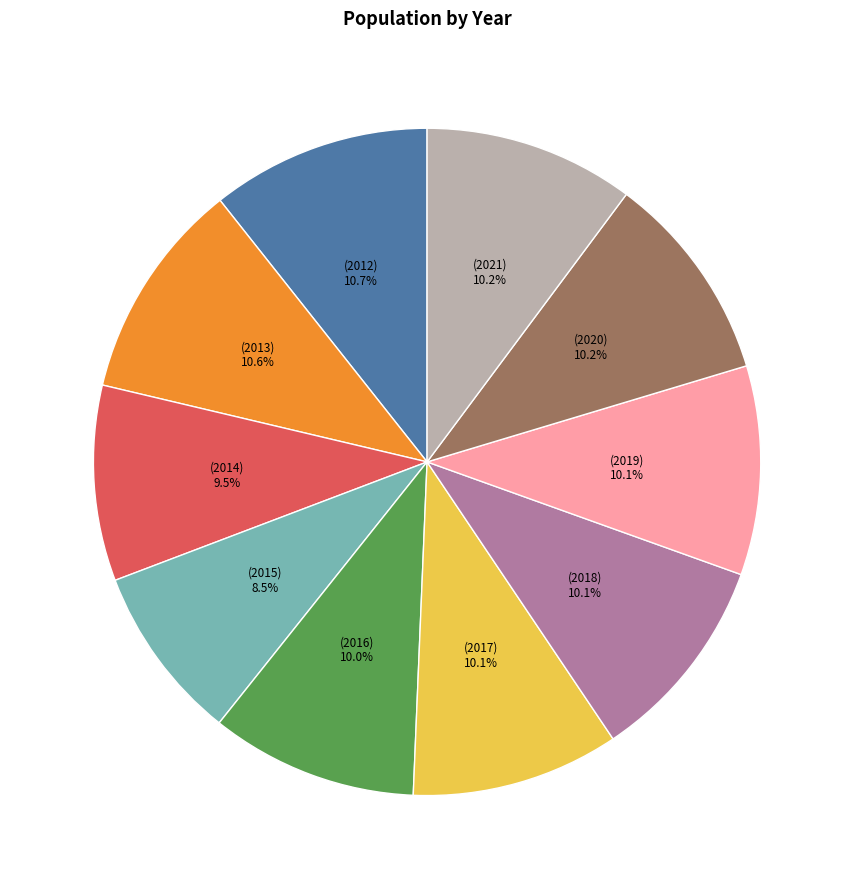

Is there a majority slice in this chart?

No